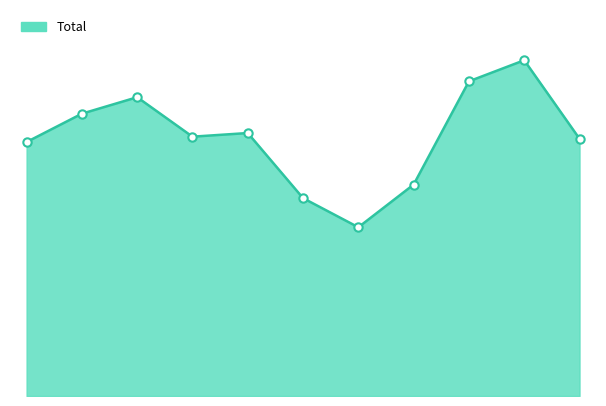

Where is the first local maximum?

2